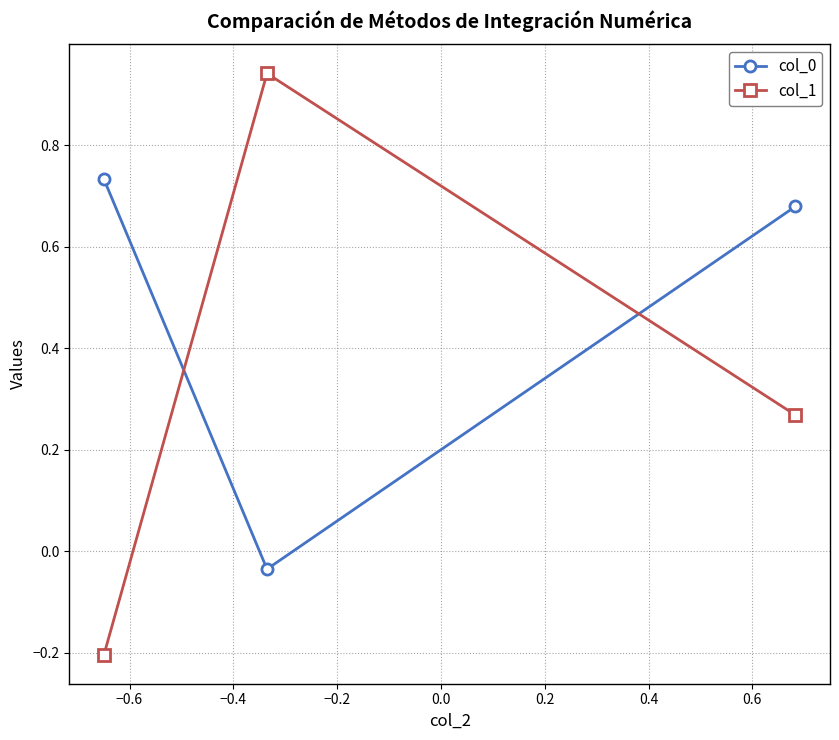

At how many categories does at least one series exceed 0?

3